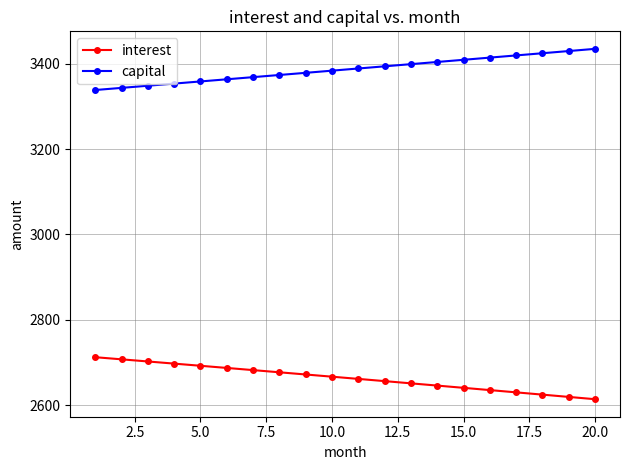

Reading right to left, list all the values displayed in this chart.

interest: 2614.0	2619.4	2624.7	2630.1	2635.4	2640.7	2645.9	2651.2	2656.4	2661.6	2666.8	2671.9	2677.0	2682.2	2687.3	2692.3	2697.4	2702.4	2707.4	2712.4
capital: 3434.8	3429.6	3424.5	3419.4	3414.2	3409.1	3404.0	3398.9	3393.8	3388.7	3383.7	3378.6	3373.5	3368.5	3363.4	3358.4	3353.4	3348.4	3343.3	3338.3